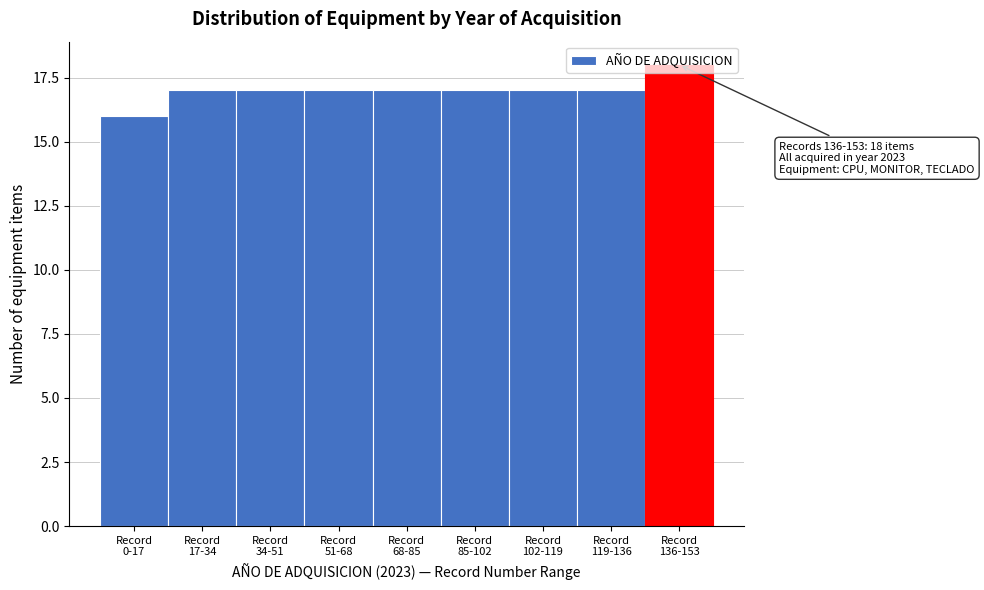

What is the value of the 7th bar from the left?

17